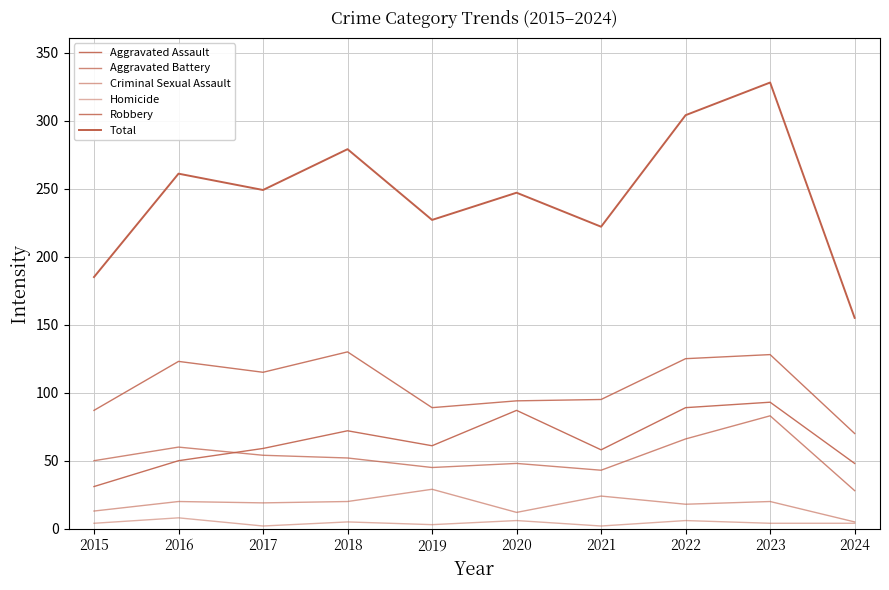

How many values in the Aggravated Battery series are below 52?

5